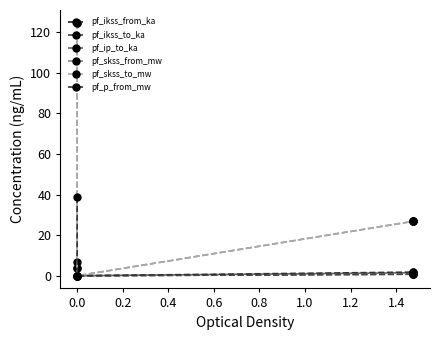

At 0.4, list the series in order from largest to smallest.

pf_skss_from_mw, pf_skss_to_mw, pf_p_from_mw, pf_ip_to_ka, pf_ikss_from_ka, pf_ikss_to_ka